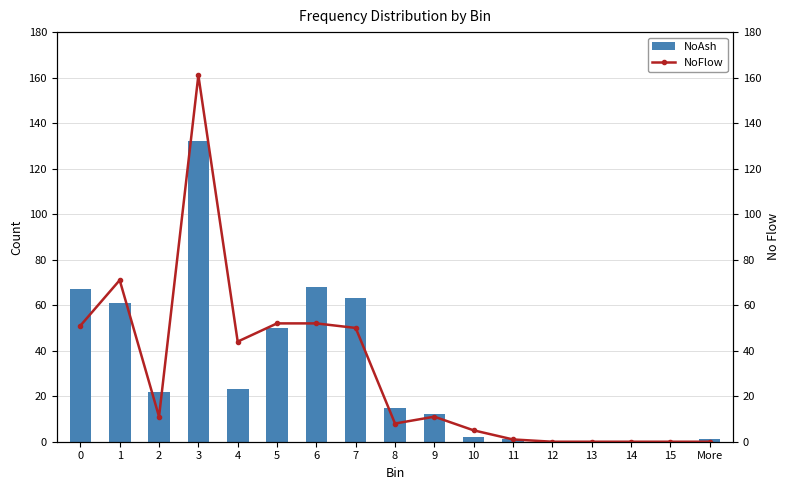

True or false: NoAsh has a value of 23 at 4.

True